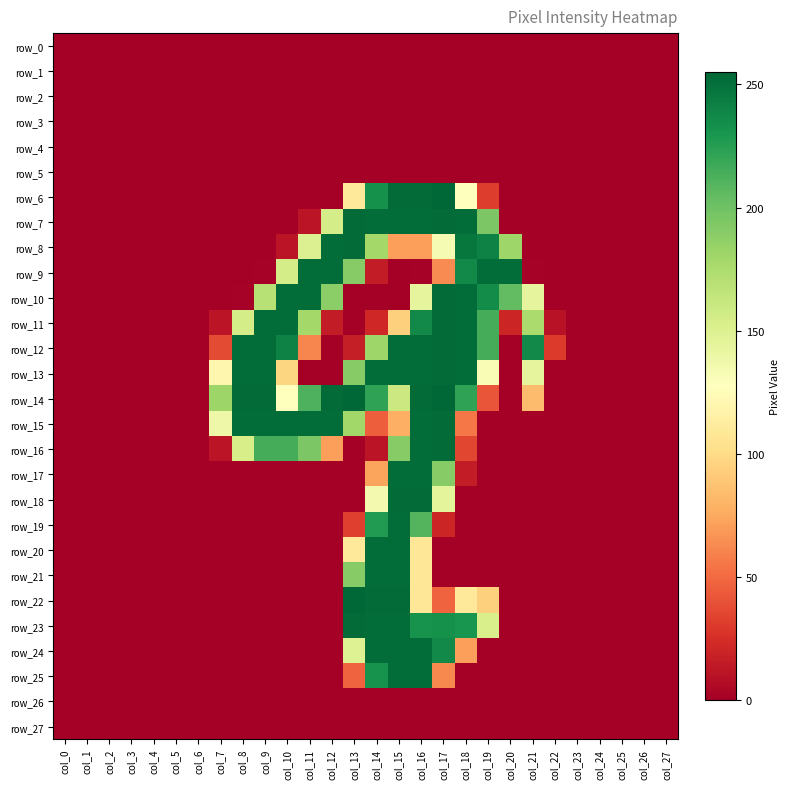

What is the average value of the row_24 series?

43